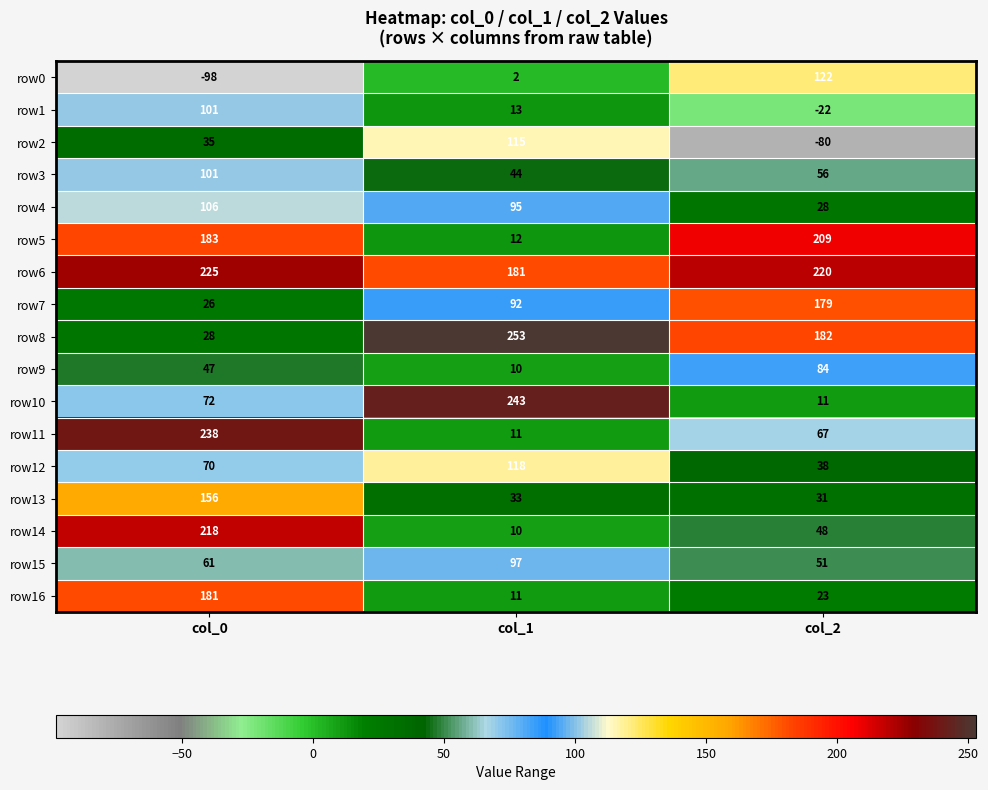

What is the minimum value for row11?

11